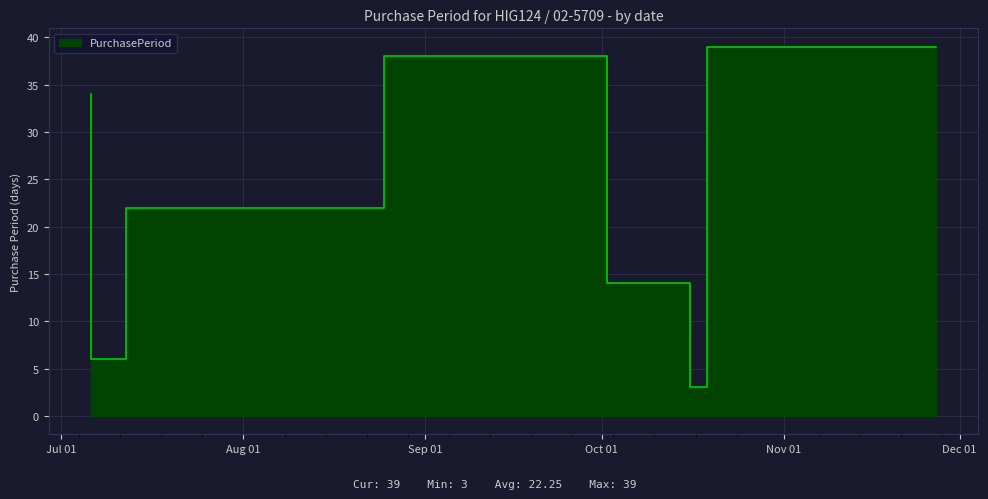

How many values are below 22?

3